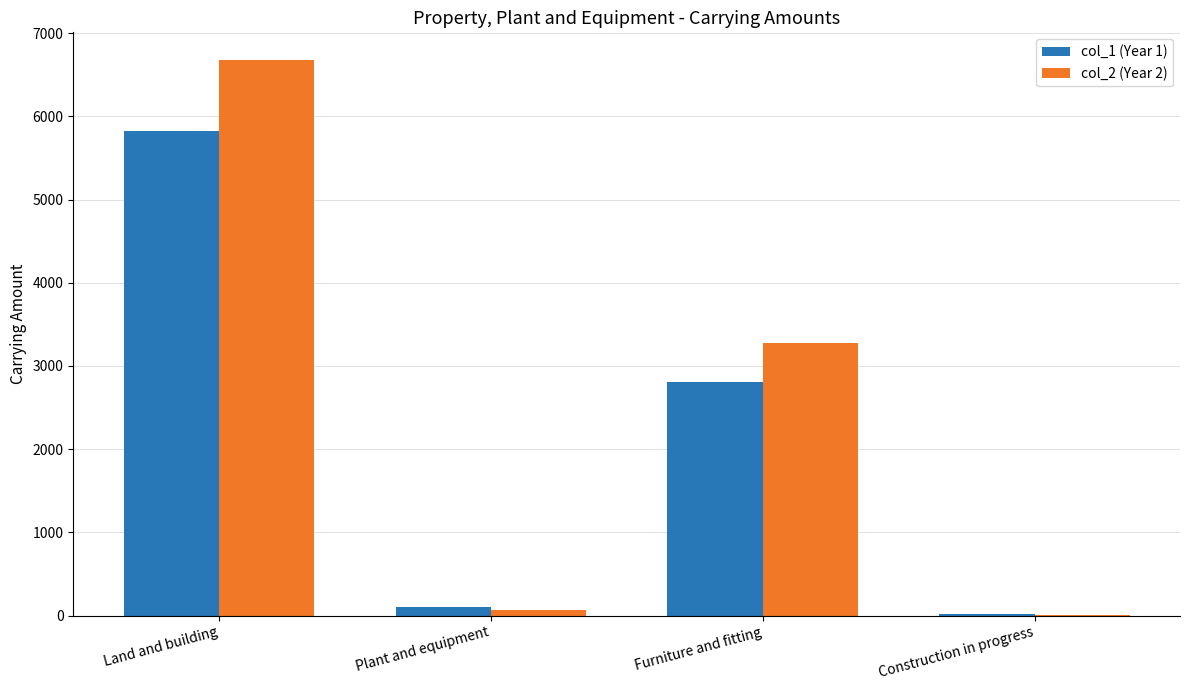

At which label does col_1 (Year 1) first exceed 2811?

Land and building